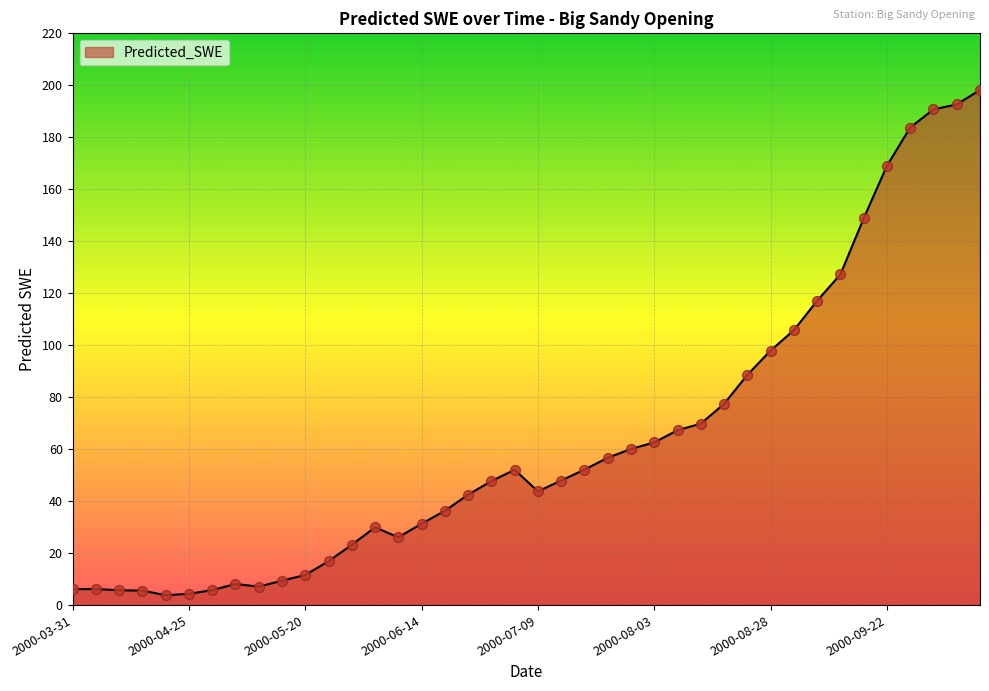

What is the maximum value shown in the chart?

198.2